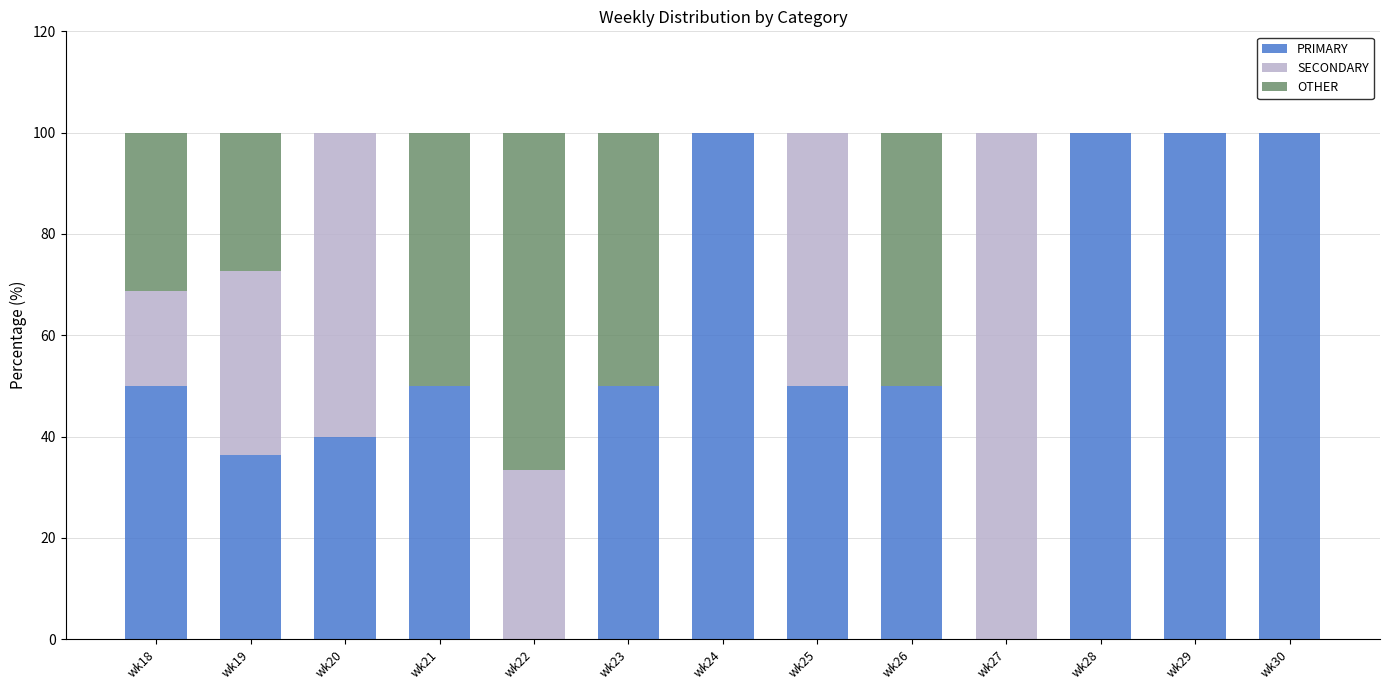

The PRIMARY series shows 176.6 at wk24. True or false?

False